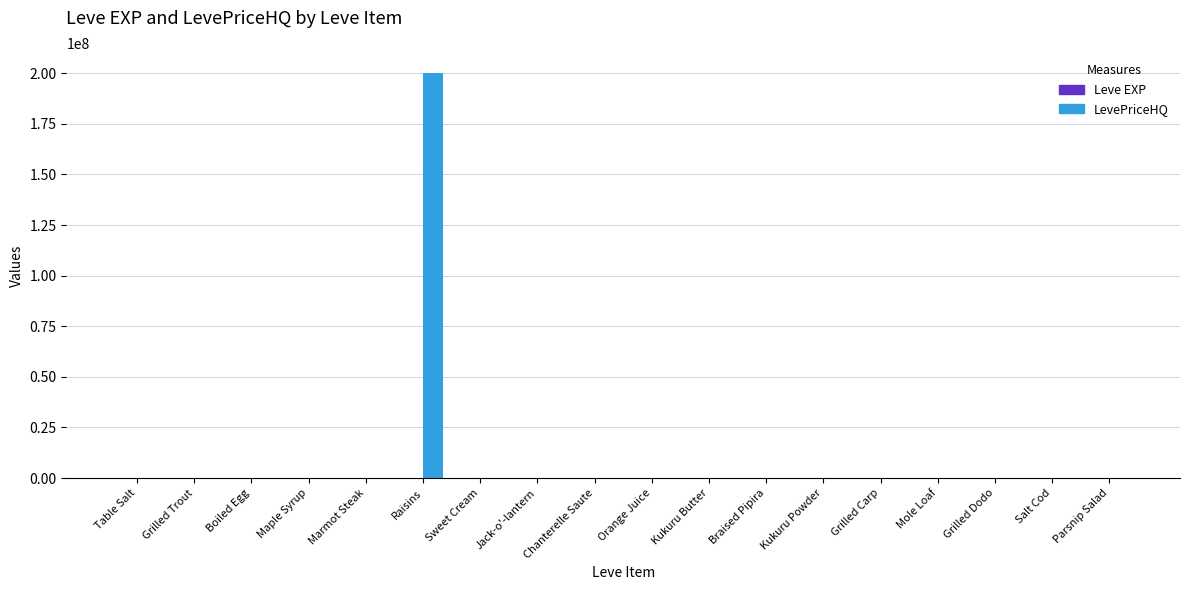

What is the sum of all LevePriceHQ values?

200074049.9